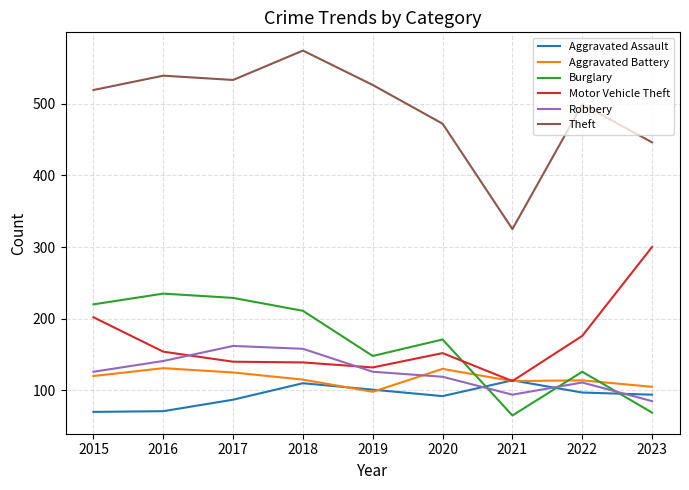

At 2023, list the series in order from smallest to largest.

Burglary, Robbery, Aggravated Assault, Aggravated Battery, Motor Vehicle Theft, Theft